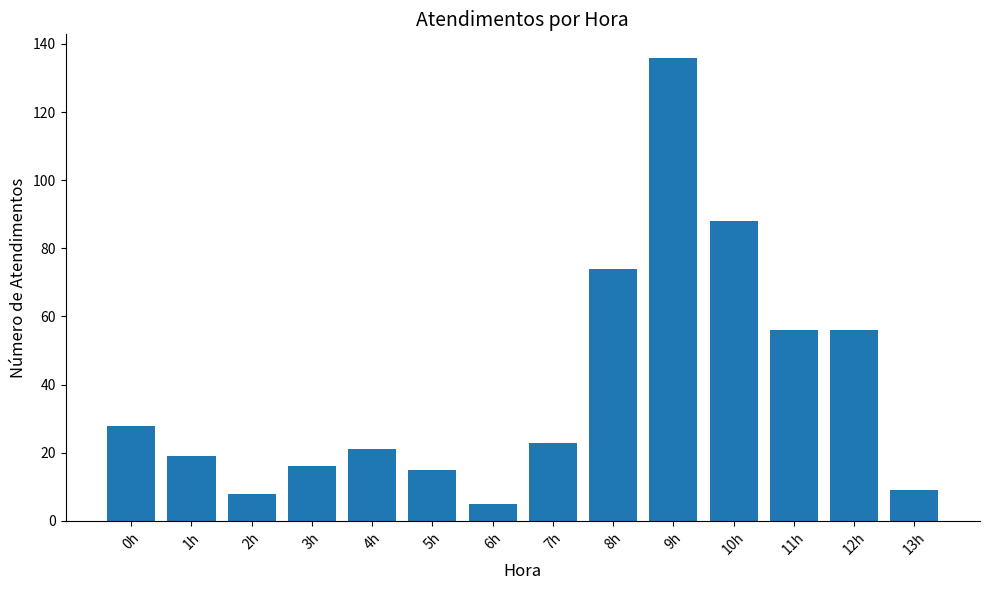

Approximately how many times larger is the value at 10h compared to 7h?

3.8